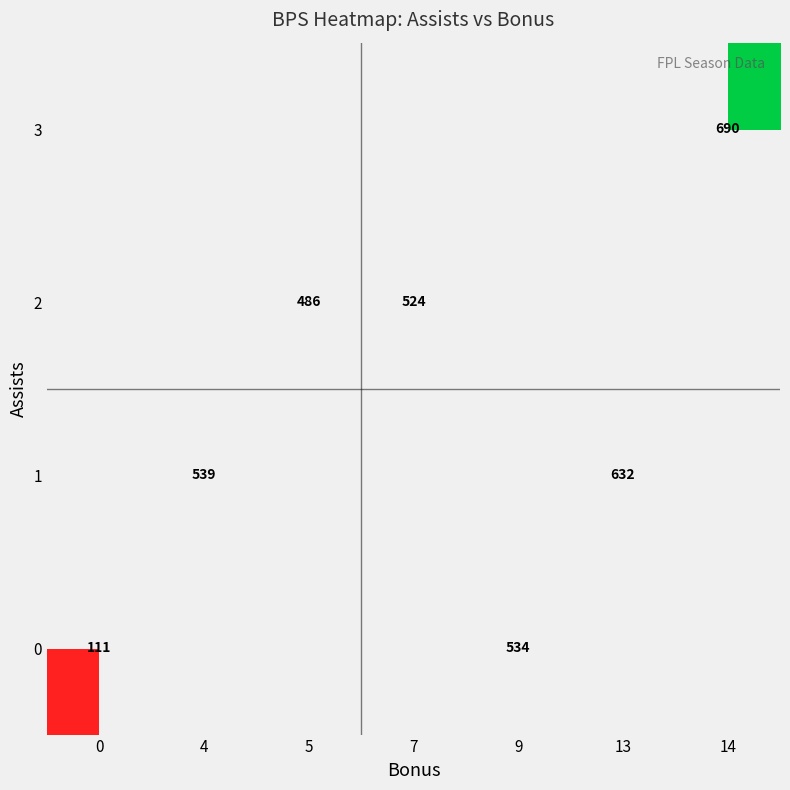

What is the minimum value shown in the chart?

111.0